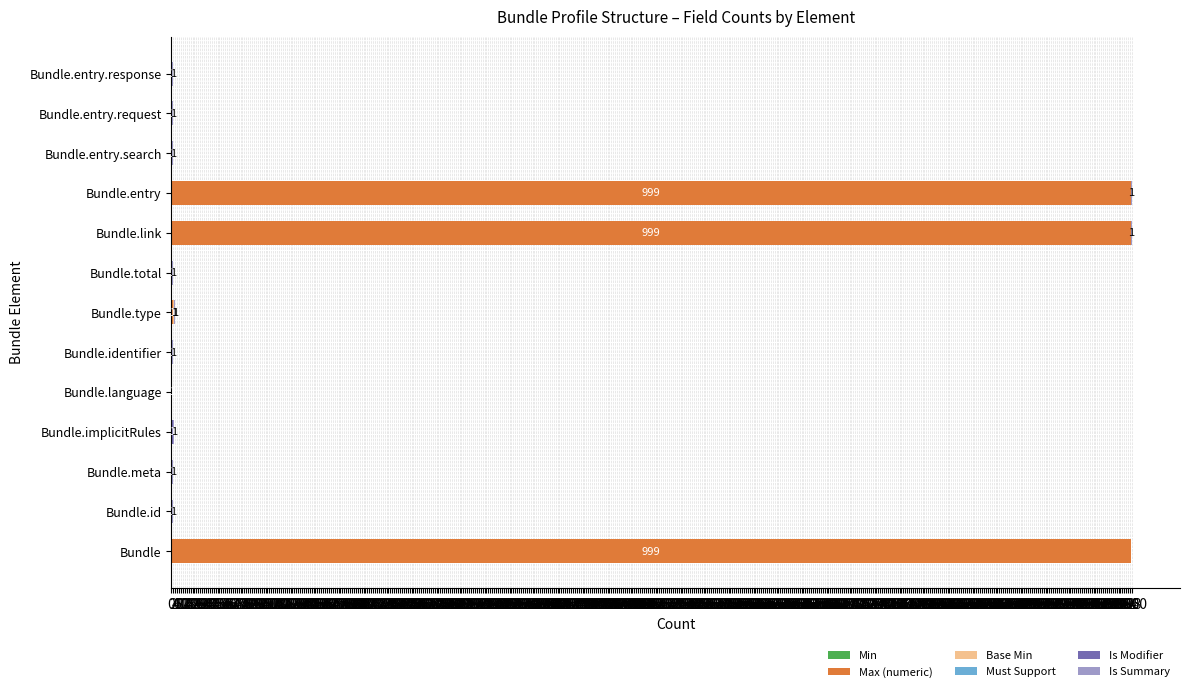

Count the number of data series in this chart.

5